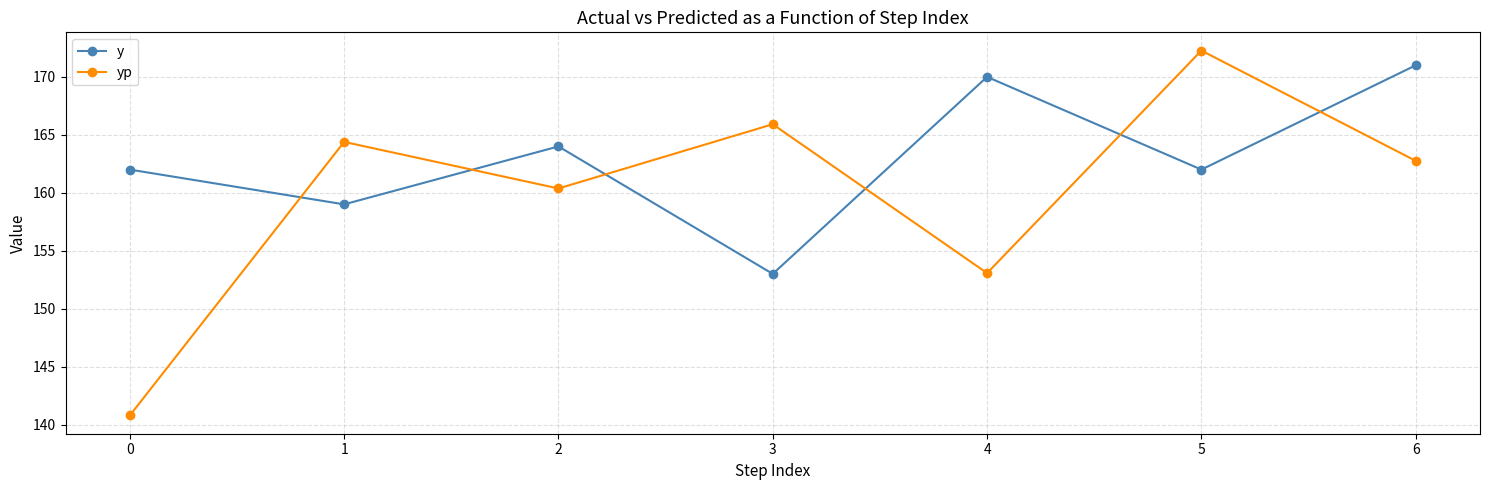

Which category has the highest value in the y series?

6